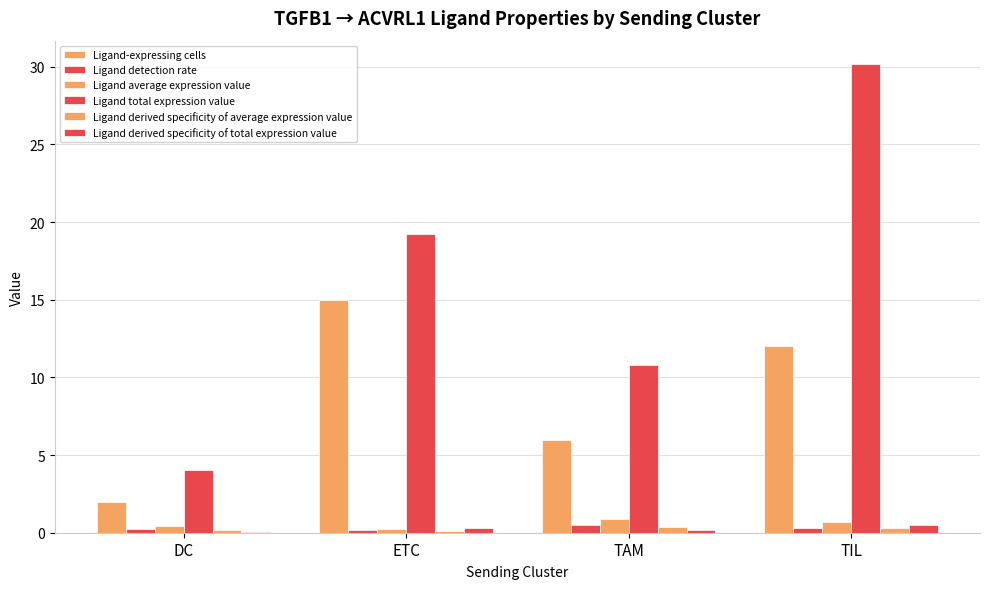

At which label does Ligand average expression value reach its minimum?

ETC